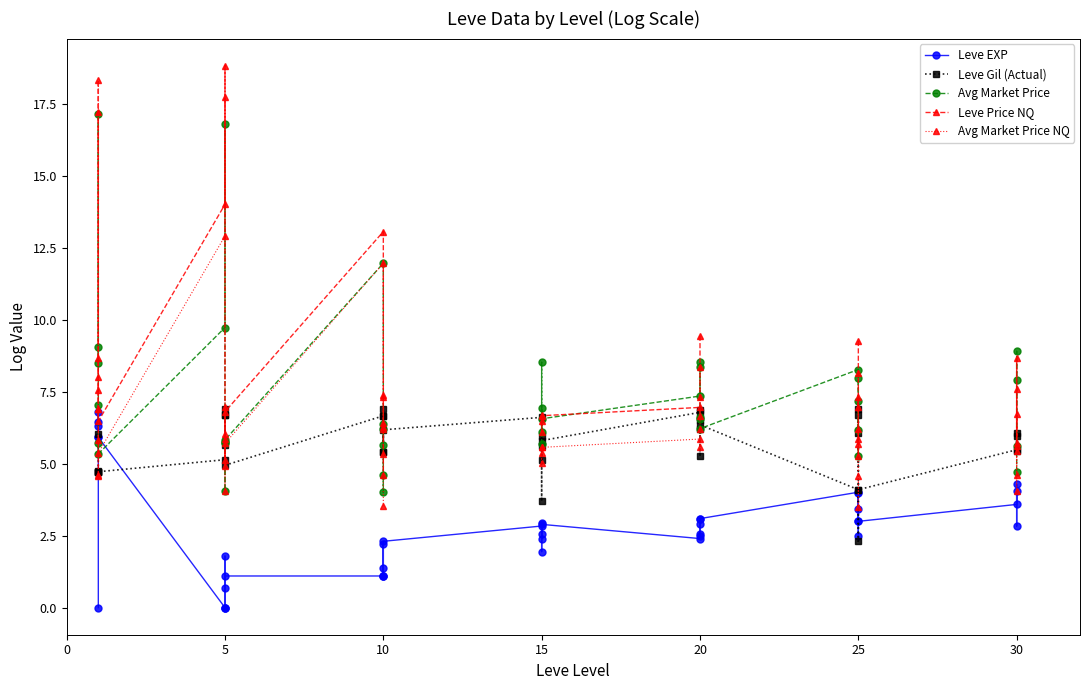

After their last crossing, which series has the higher values: Leve Price NQ or Avg Market Price?

Leve Price NQ